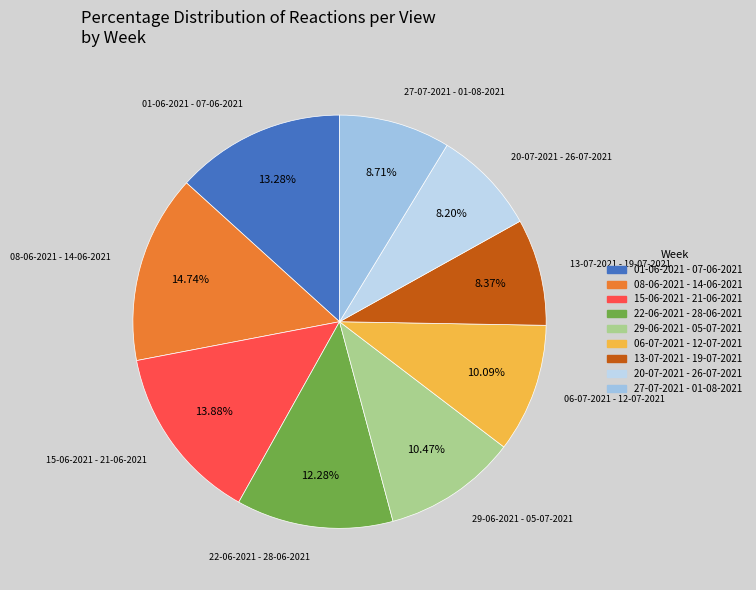

Which has a higher value, 01-06-2021 - 07-06-2021 or 27-07-2021 - 01-08-2021?

01-06-2021 - 07-06-2021